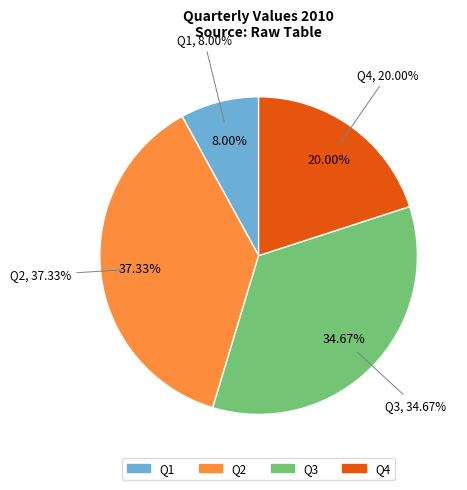

Rank the categories by value from lowest to highest.

Q1, Q4, Q3, Q2